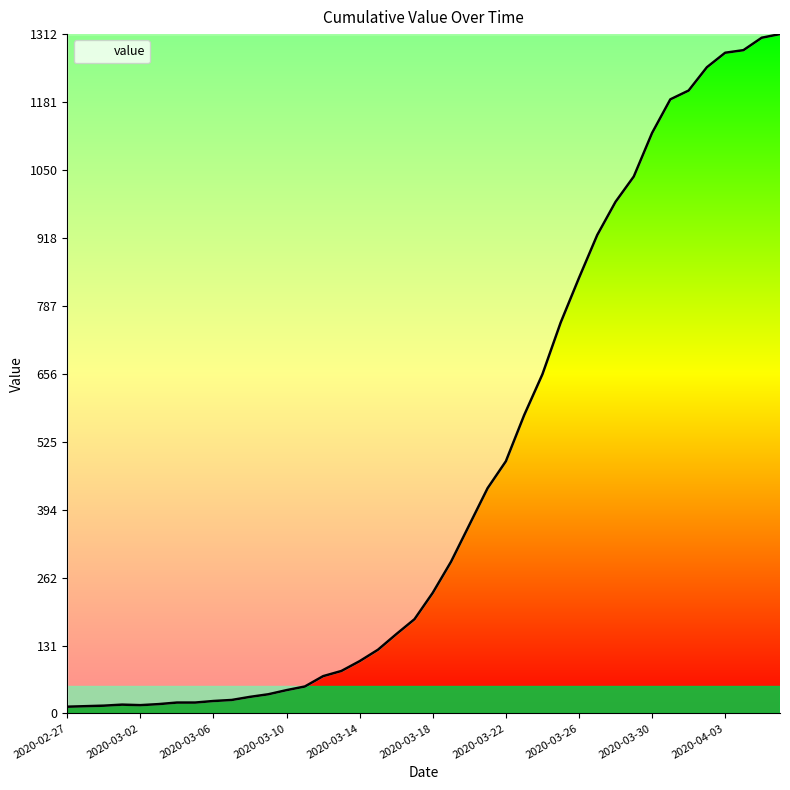

What is the difference between the maximum and minimum values?

1299